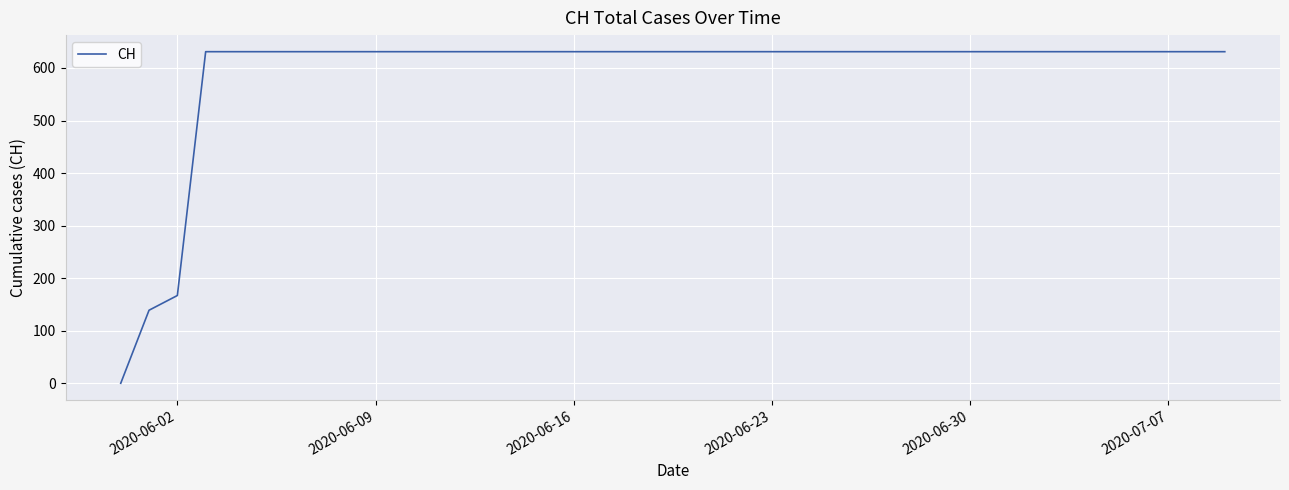

What is the maximum value shown in the chart?

631